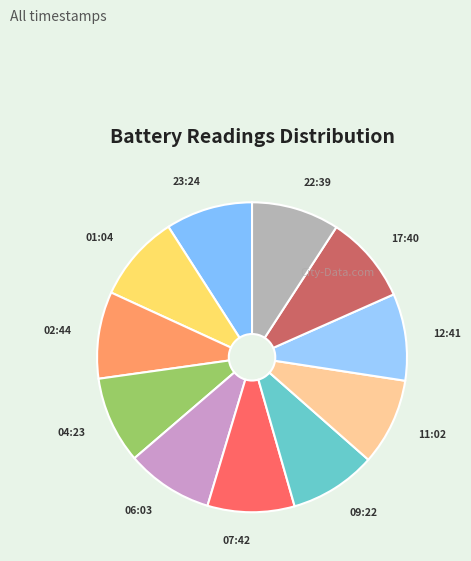

What is the smallest slice in the pie chart?

2017-07-24 23:24